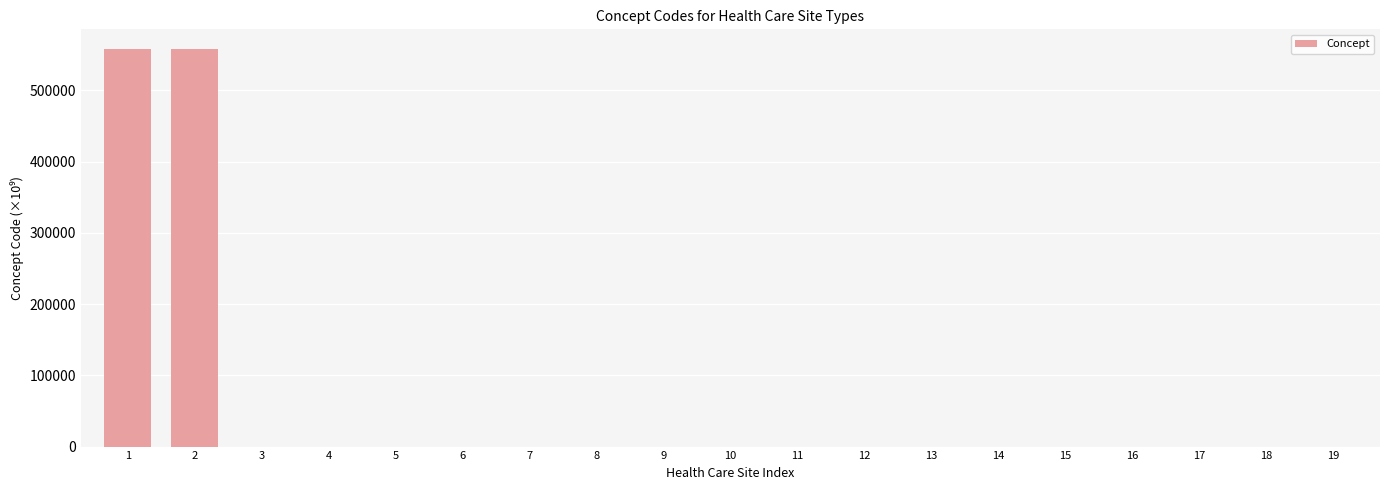

Count the number of data series in this chart.

1